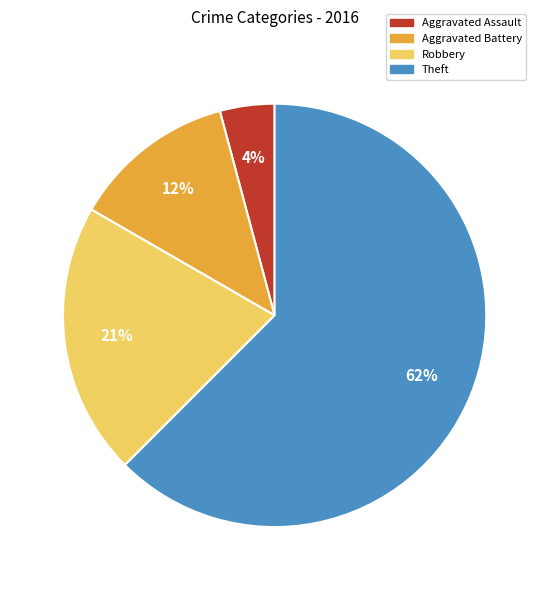

What percentage is the Robbery slice, to the nearest percent?

21%